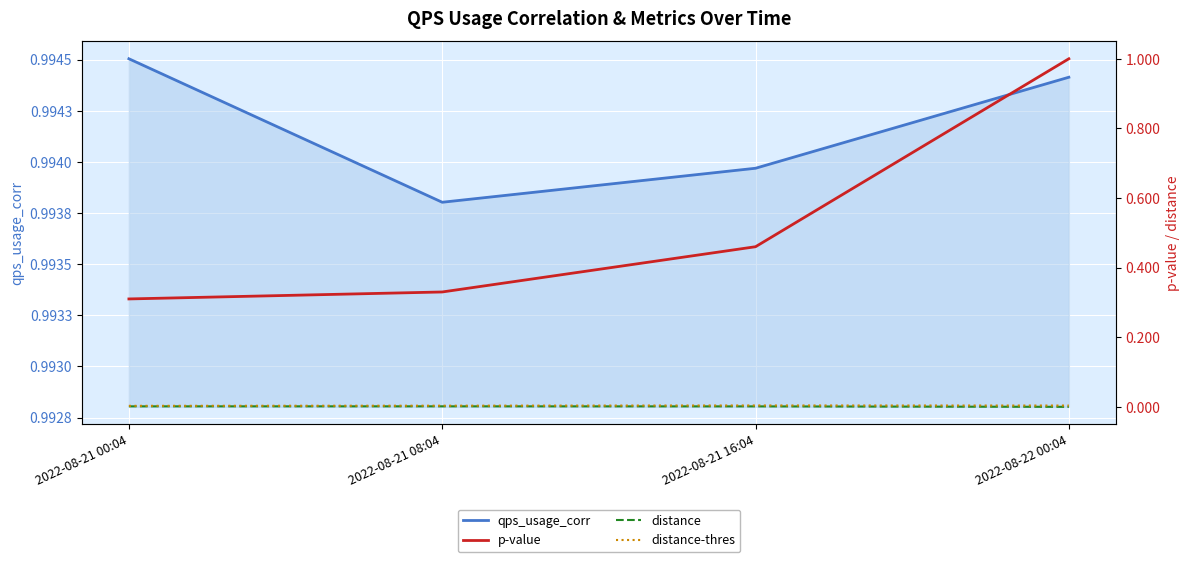

The p-value series shows 0.5 at 2022-08-21 08:04. True or false?

False